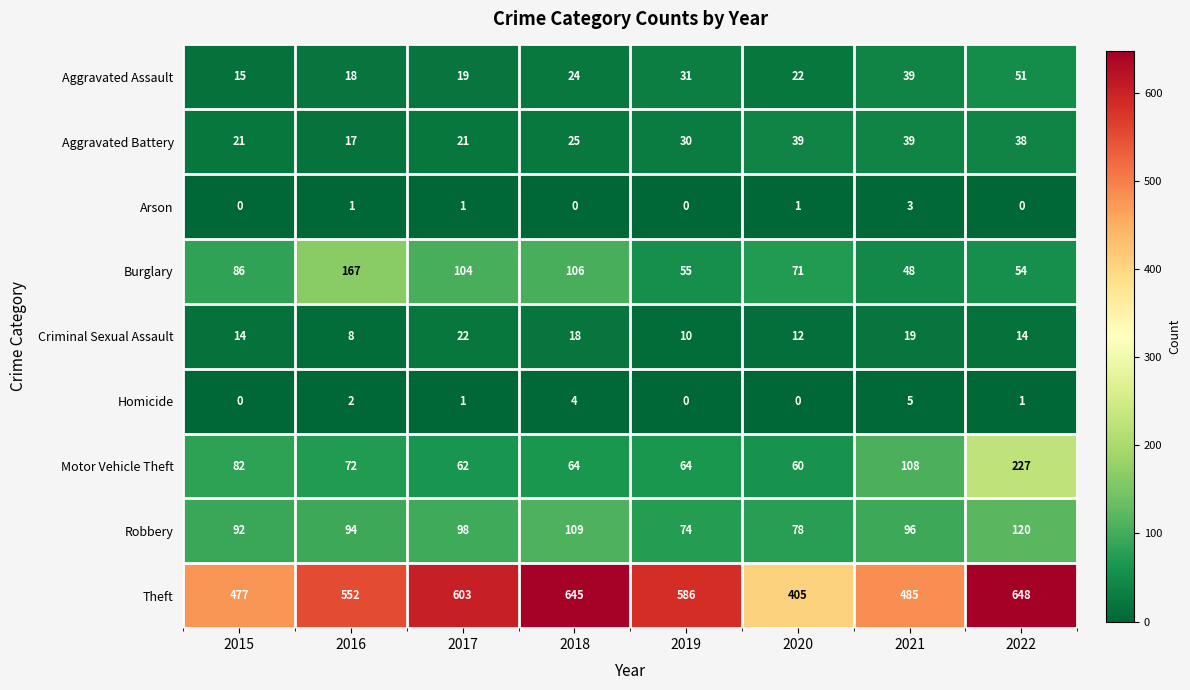

Rank the series by their maximum value, from lowest to highest.

Arson, Homicide, Criminal Sexual Assault, Aggravated Battery, Aggravated Assault, Robbery, Burglary, Motor Vehicle Theft, Theft